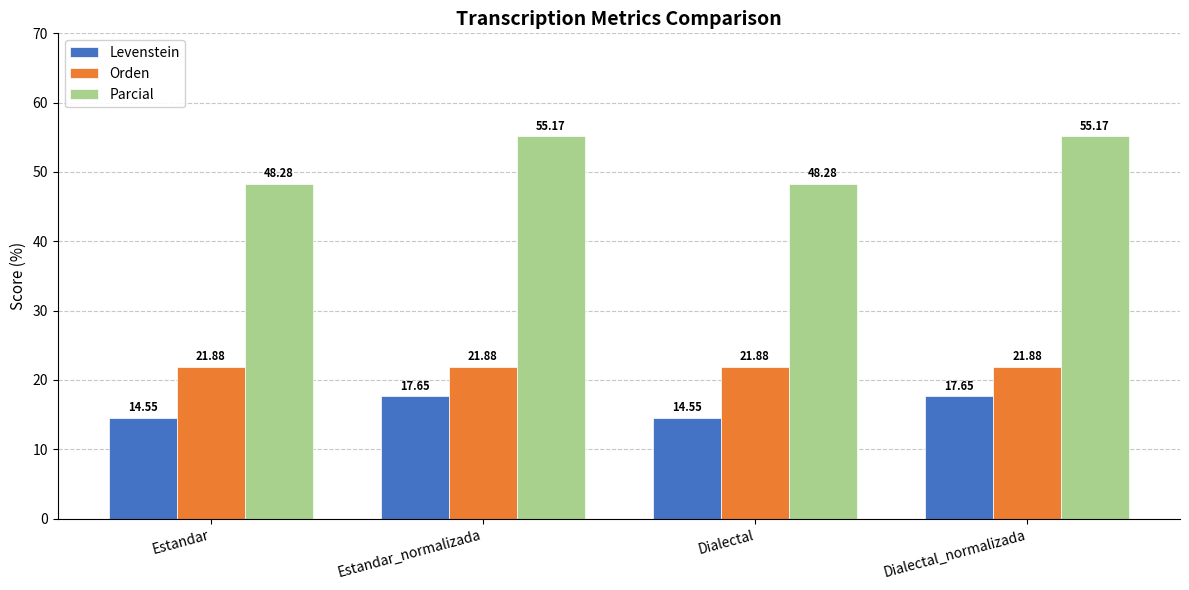

What is the total value across all series at Dialectal_normalizada?

94.7